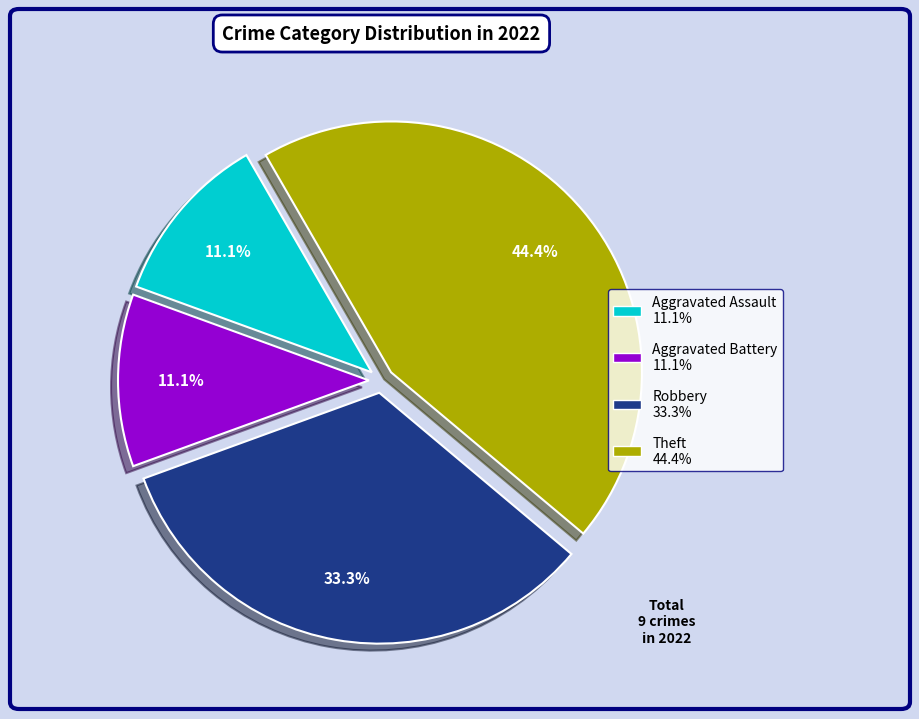

What percentage is the Aggravated Assault slice, to the nearest percent?

11%